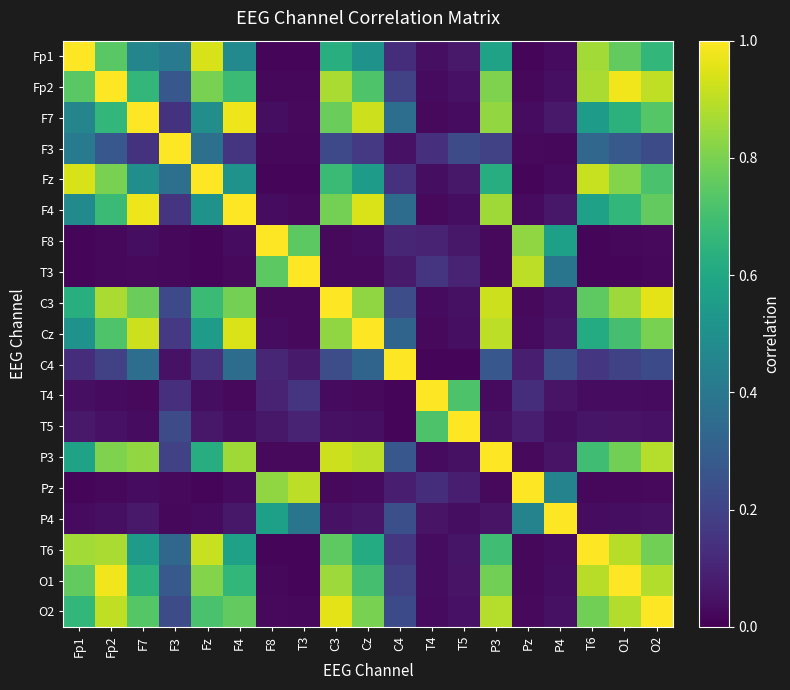

At how many categories does at least one series exceed 0?

19